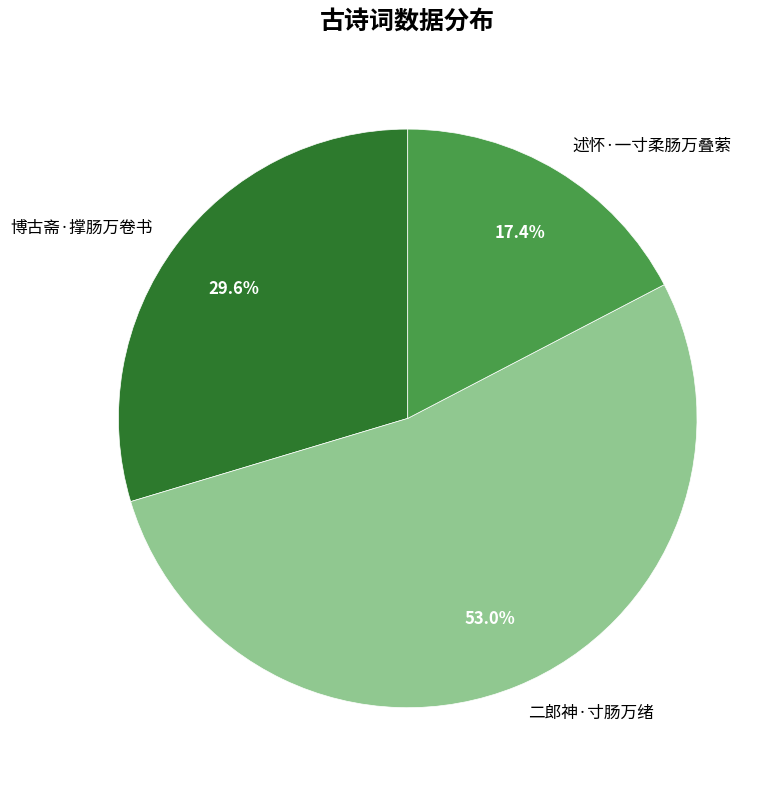

What percentage is the 博古斋·撑肠万卷书 slice, to the nearest percent?

30%